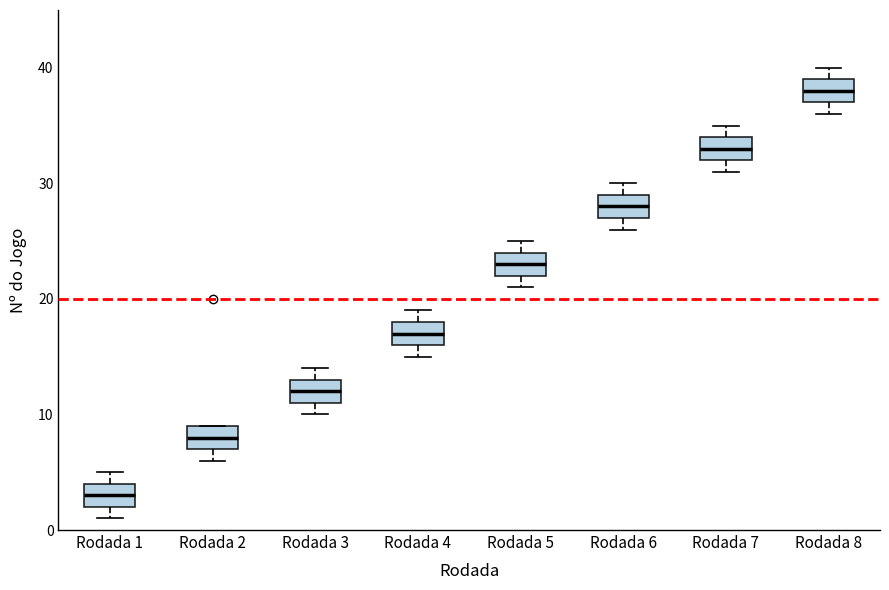

Which box's median line is the lowest?

Rodada 1